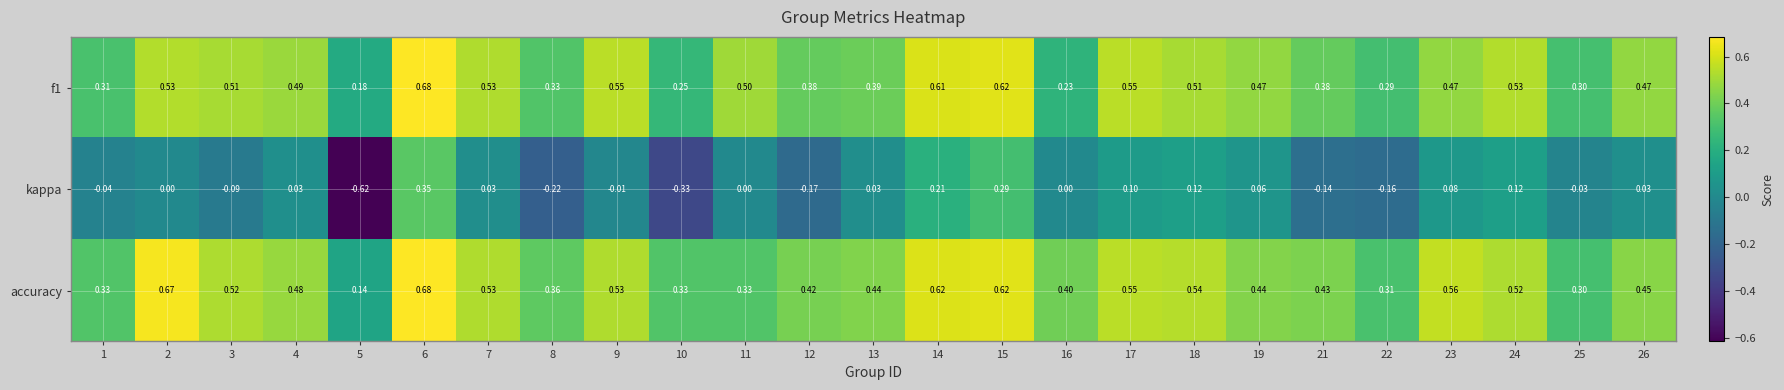

At which category is the sum across all series the highest?

6